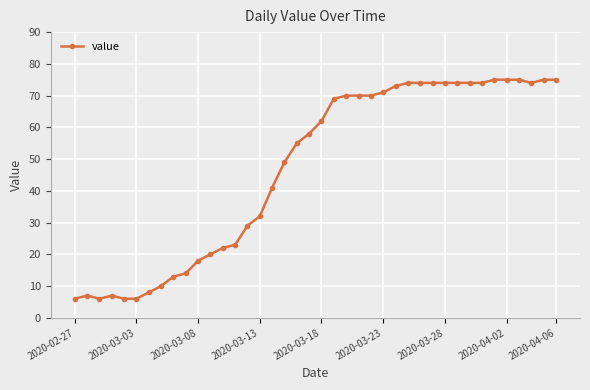

What is the minimum value shown in the chart?

6